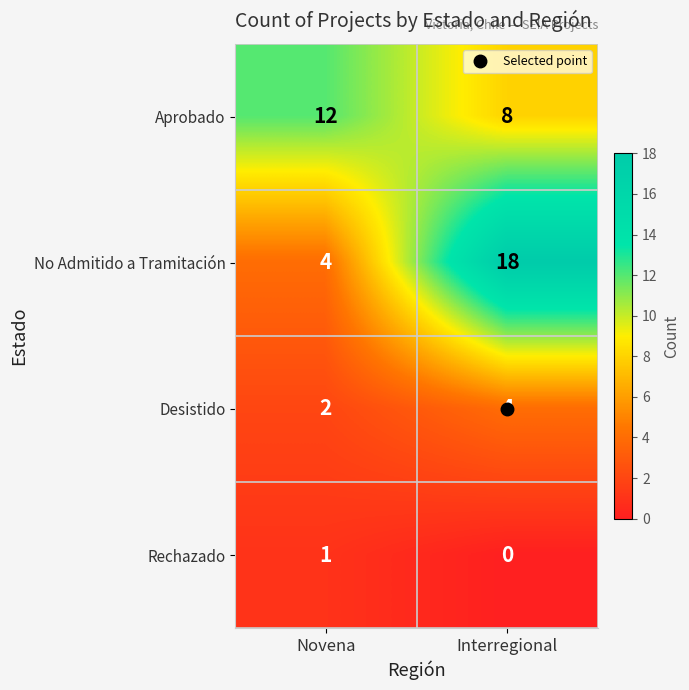

Which series has the largest total across all categories?

No Admitido a Tramitación